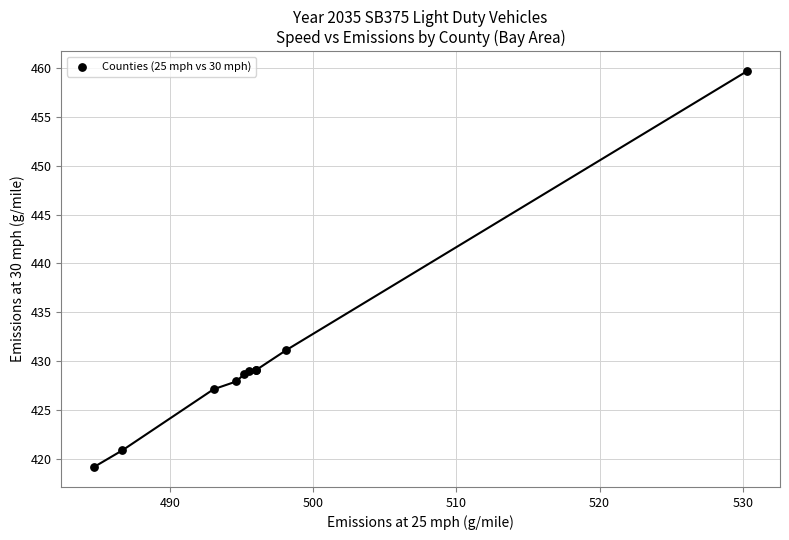

What Y value in the scatter plot is closest to 439?

431.2